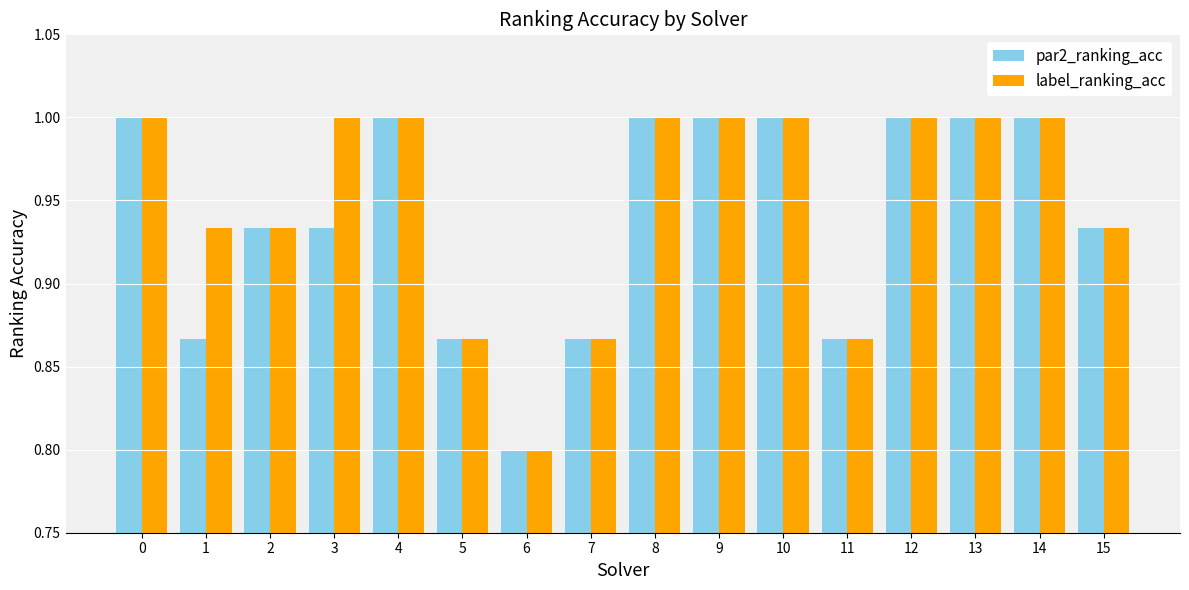

At how many categories does at least one series exceed 0?

16